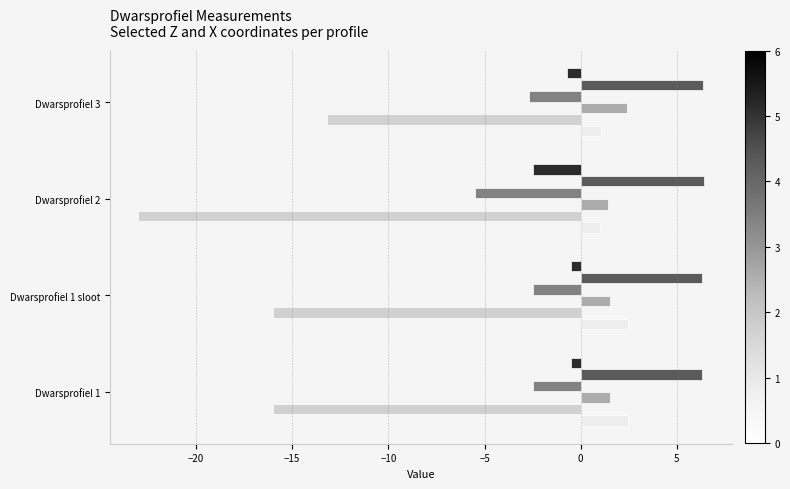

What is the spread (max minus min) of values at Dwarsprofiel 2?

29.4